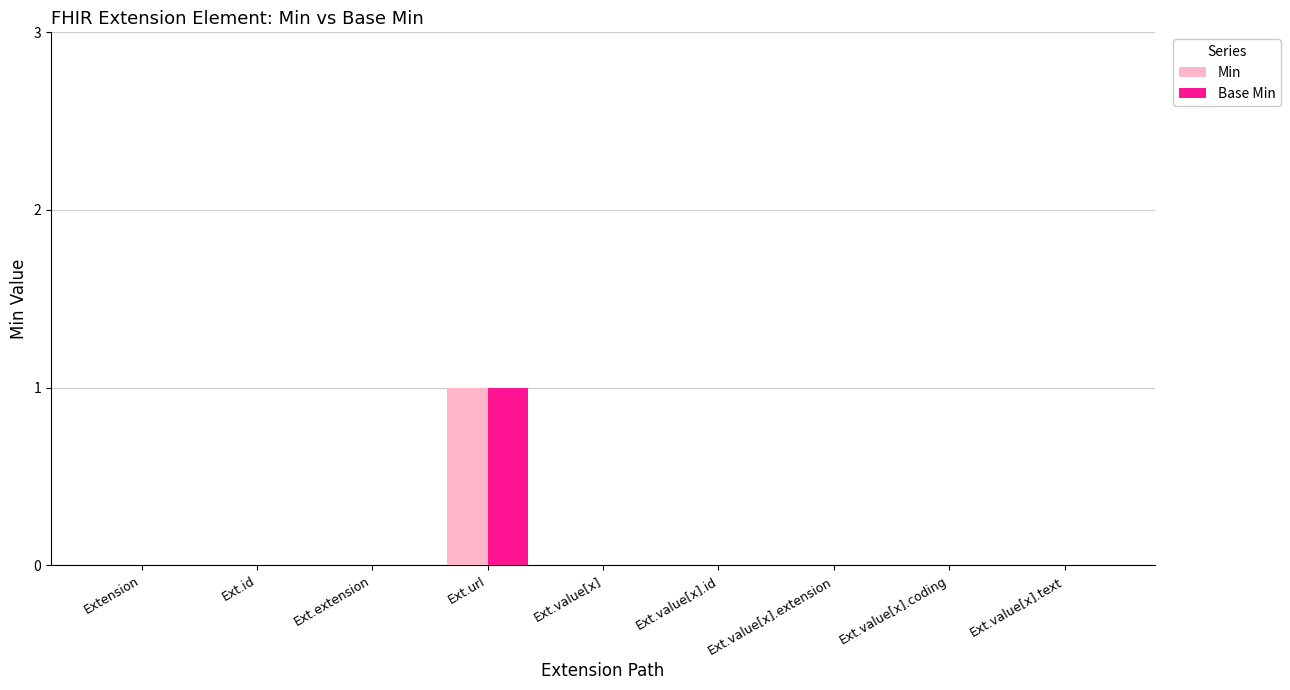

Reading left to right, what are all the values shown in this chart?

Min: Extension=0	Ext.id=0	Ext.extension=0	Ext.url=1	Ext.value[x]=0	Ext.value[x].id=0	Ext.value[x].extension=0	Ext.value[x].coding=0	Ext.value[x].text=0
Base Min: Extension=0	Ext.id=0	Ext.extension=0	Ext.url=1	Ext.value[x]=0	Ext.value[x].id=0	Ext.value[x].extension=0	Ext.value[x].coding=0	Ext.value[x].text=0